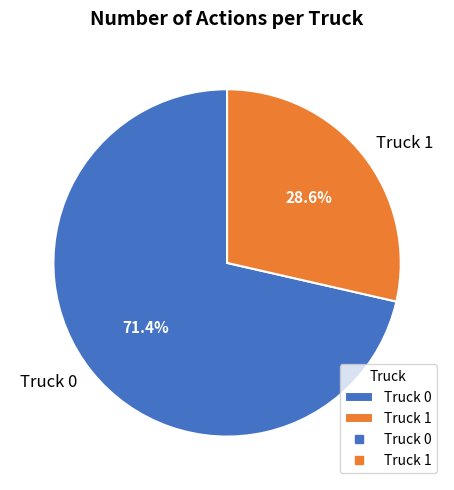

To the nearest percent, what is the difference between the largest and smallest slice percentages?

43%